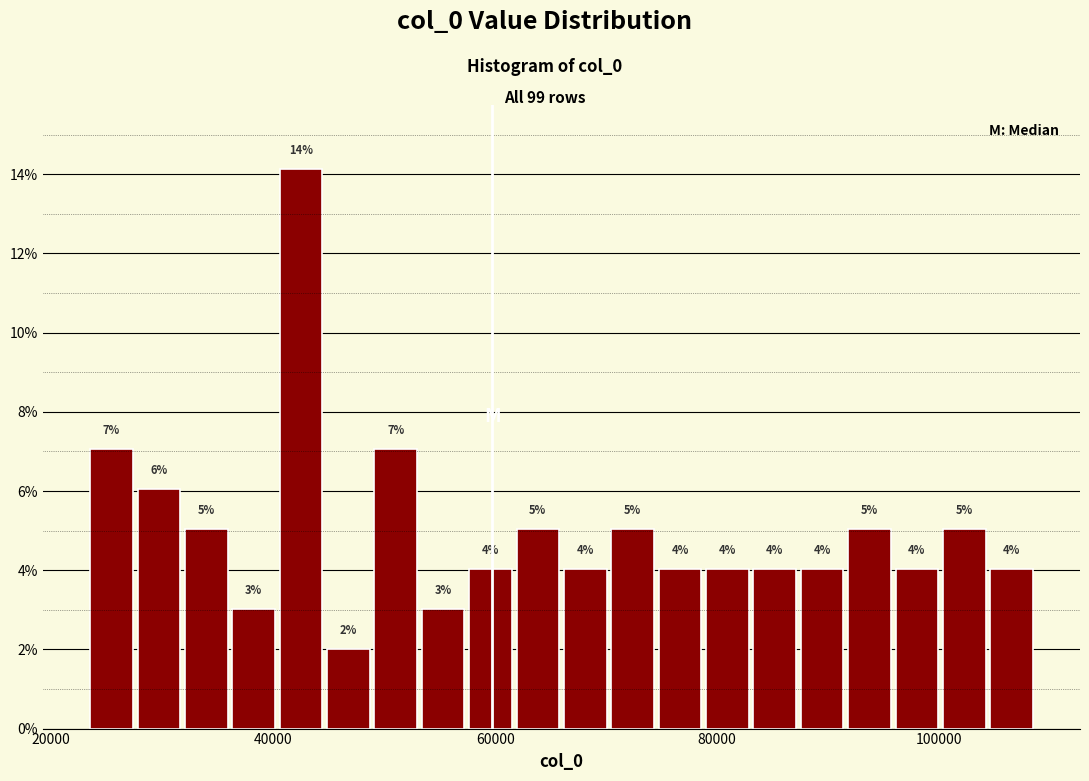

Read against the x-axis, roughly where is the centre of the tallest bar?

42000